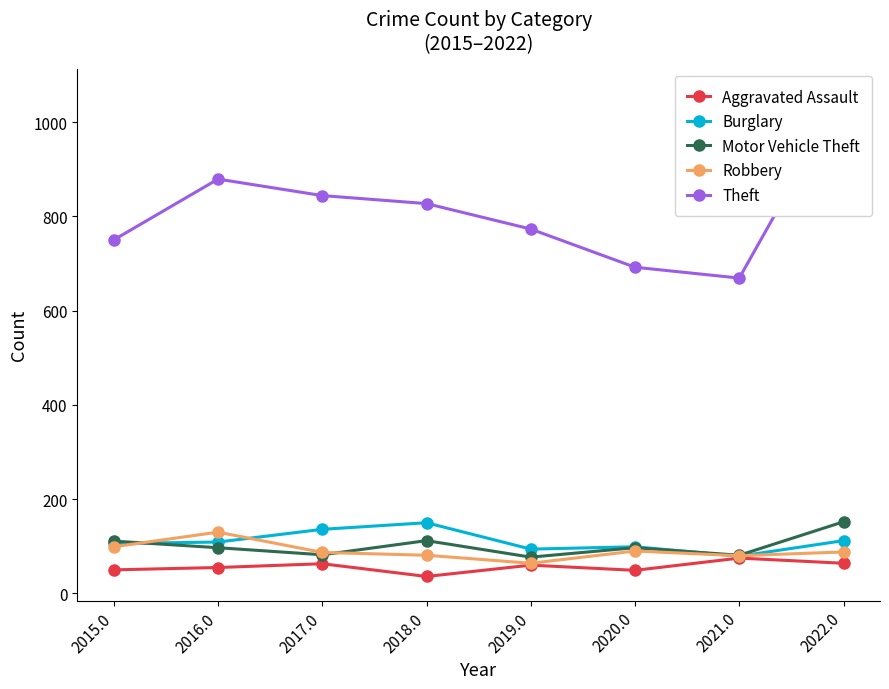

Rank the series by their maximum value, from lowest to highest.

Aggravated Assault, Robbery, Burglary, Motor Vehicle Theft, Theft